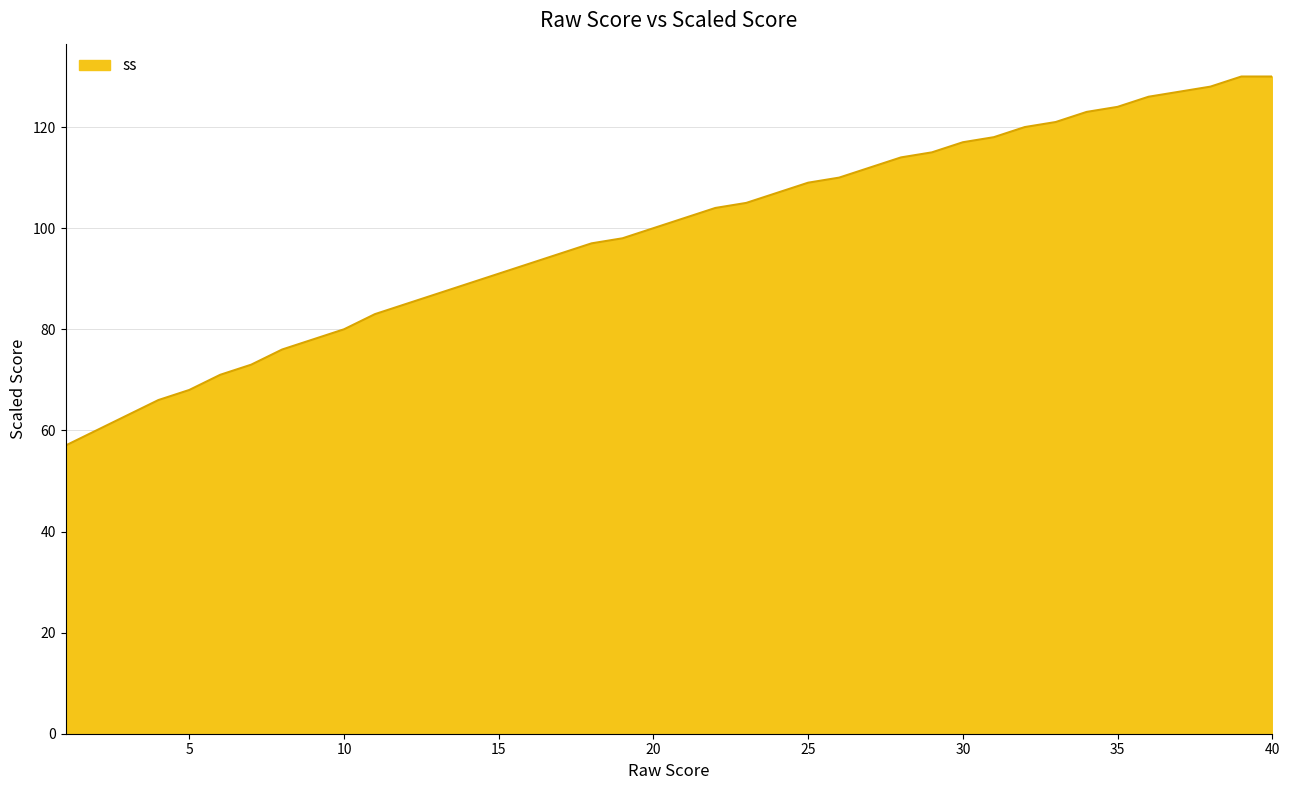

How many lines are shown in the chart?

1